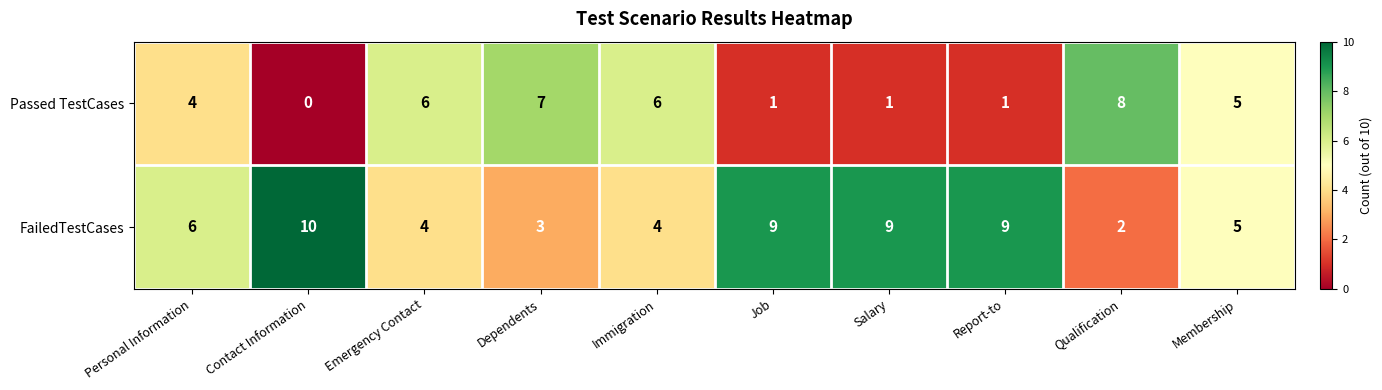

What is the difference between the highest and lowest values at Qualification?

6